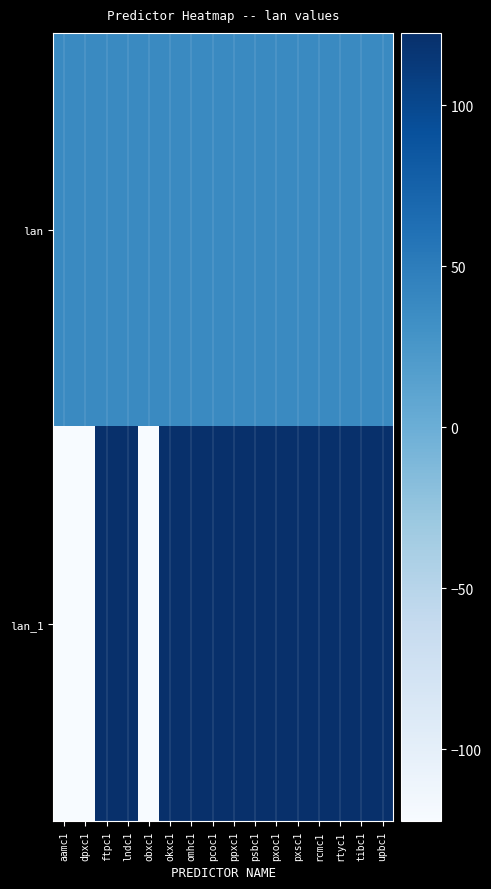

At which category is the sum across all series the highest?

tibc1